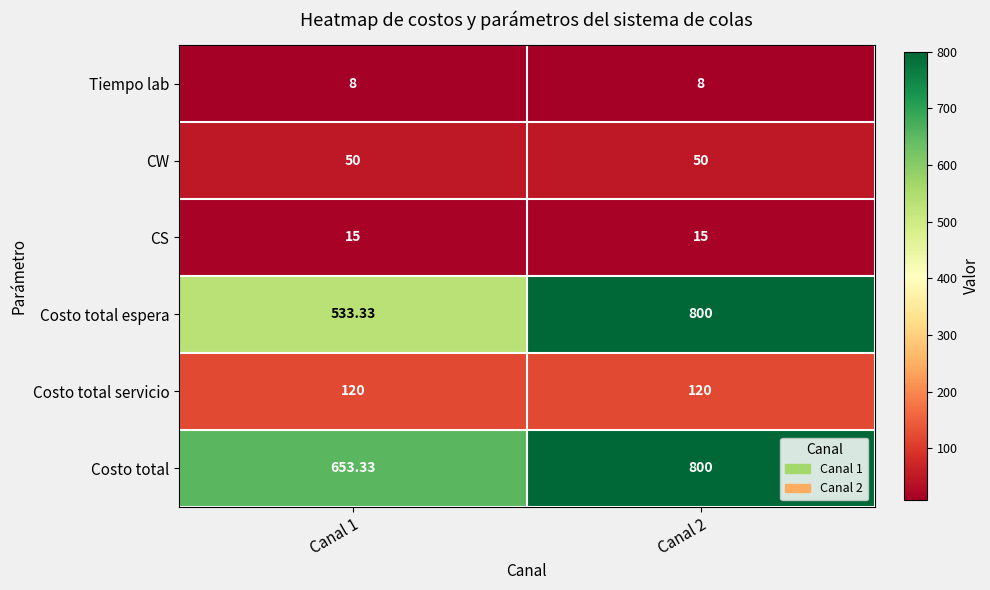

Which series has the widest spread of values?

Costo total espera